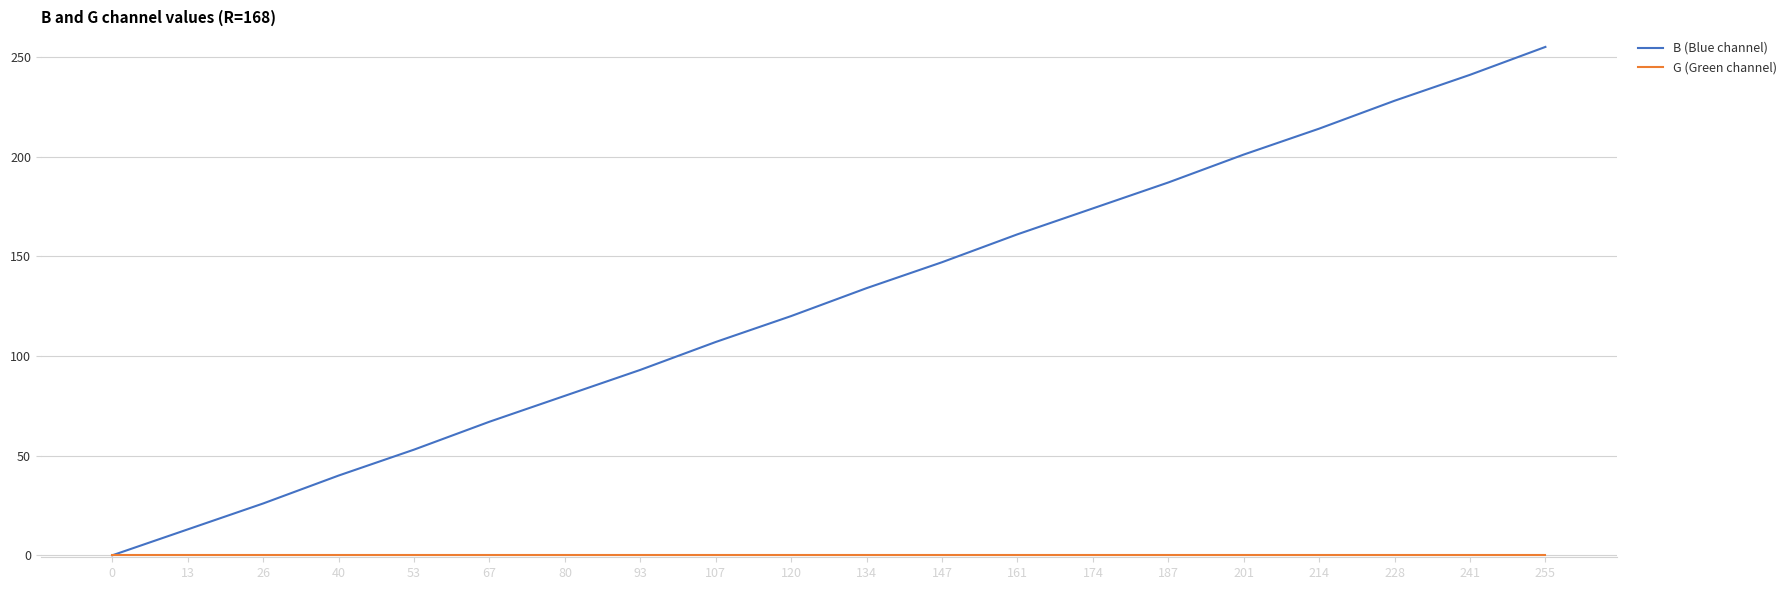

How many positive values does the B (Blue channel) series have?

19